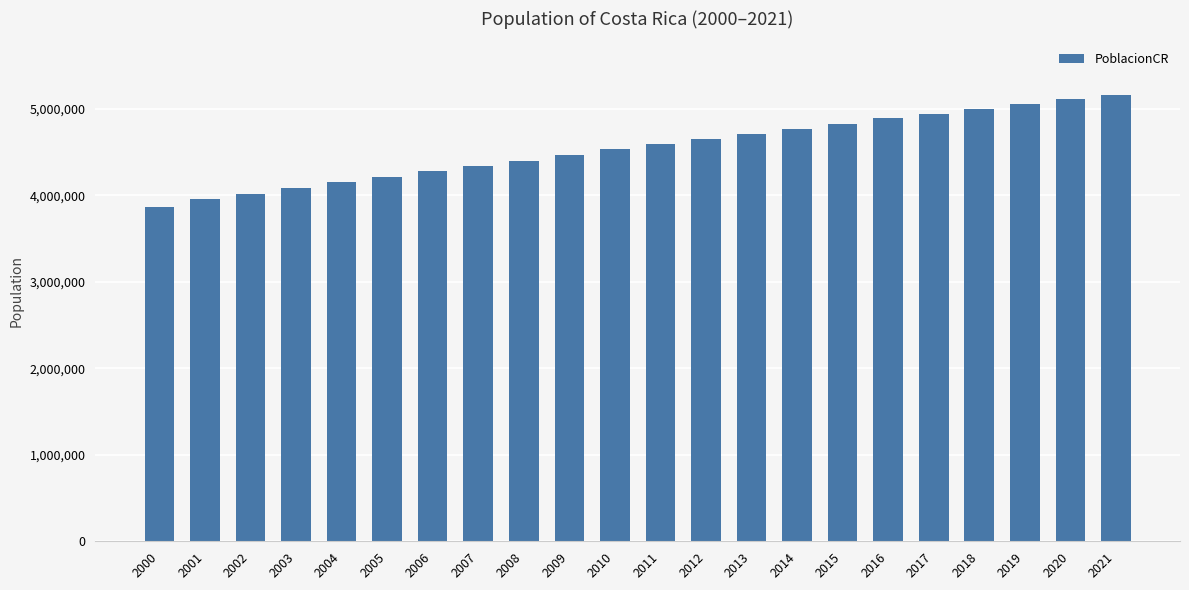

At which category does the chart reach its minimum across all series?

2000